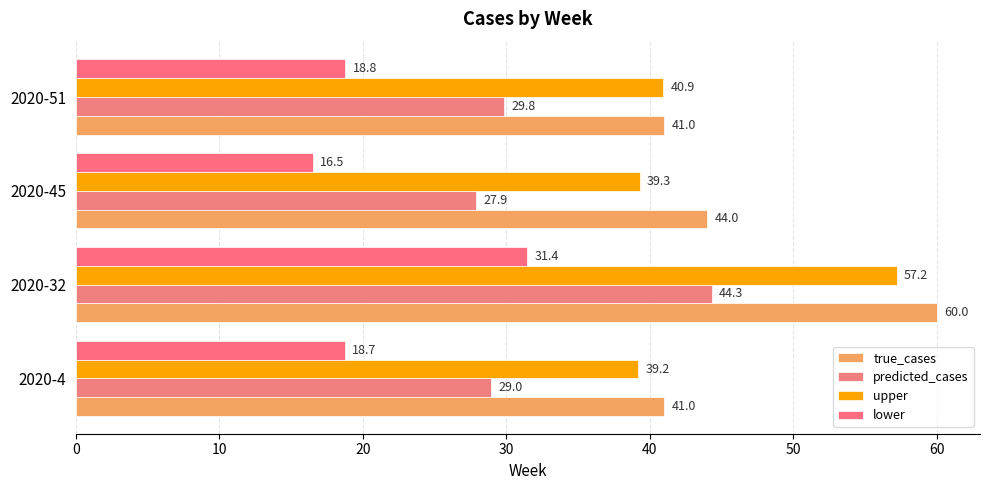

How many distinct data groups are displayed?

4